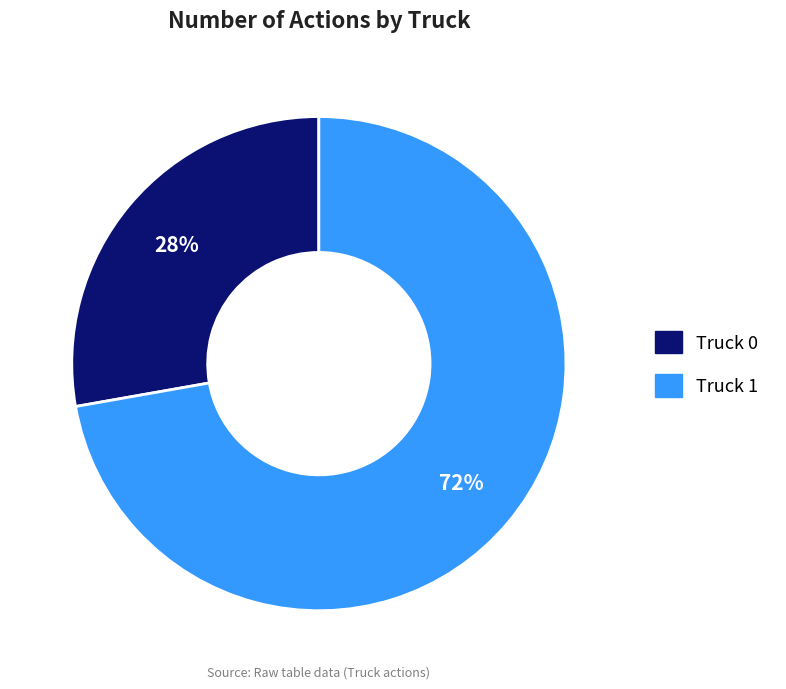

To the nearest percent, what percentage of the pie is Truck 1?

72%